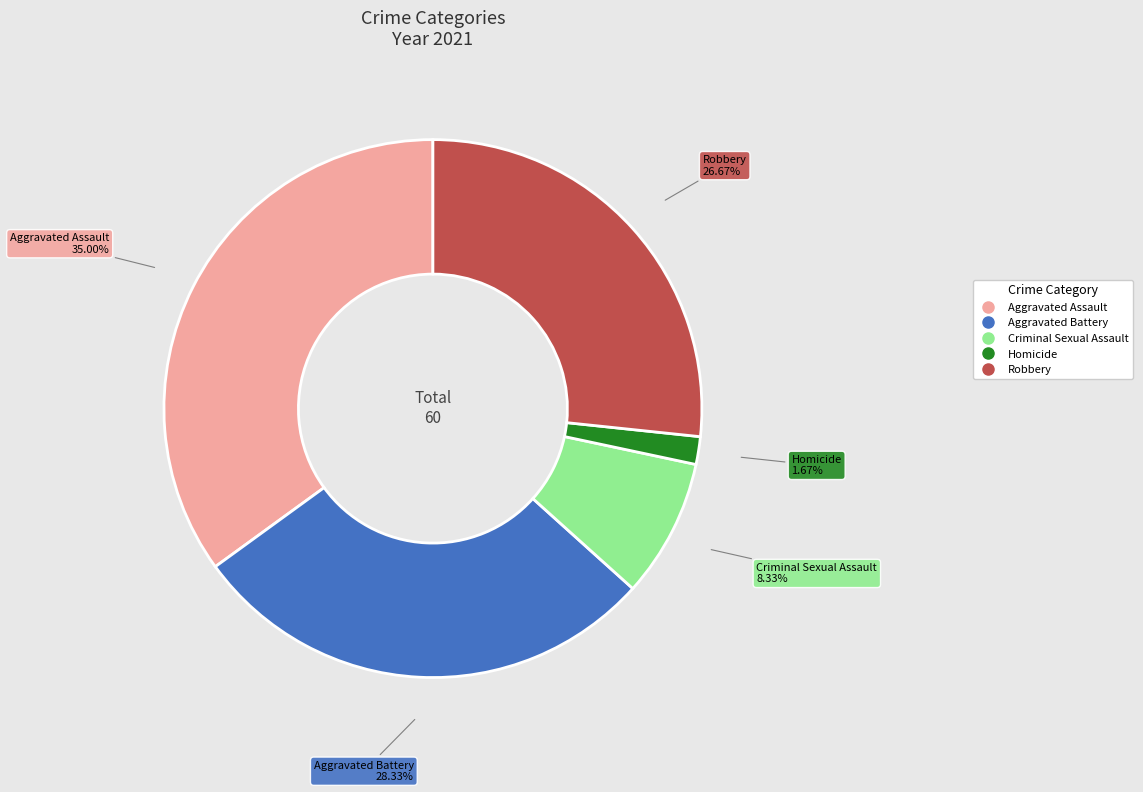

Do Homicide and Aggravated Battery together represent more than half of the pie?

No